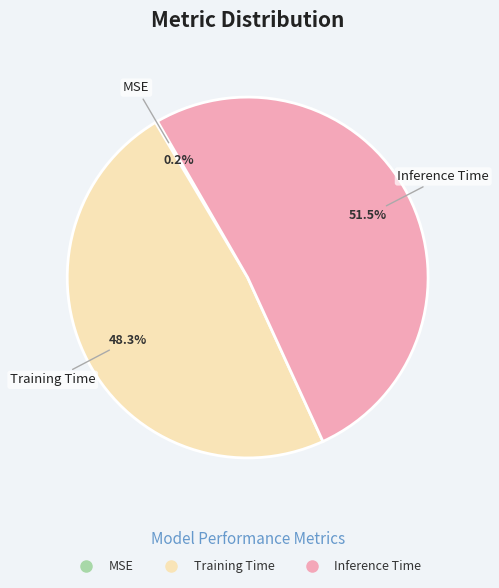

Which slice is the largest?

Inference Time